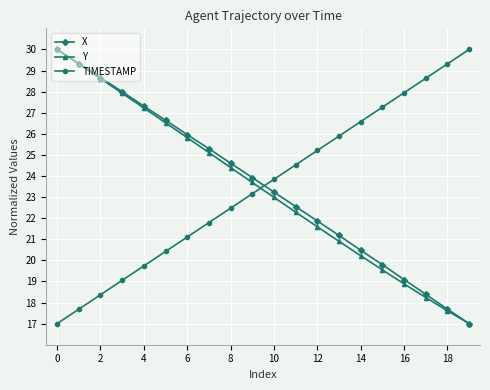

What is the value of the TIMESTAMP point at the 19th from the left?

29.3